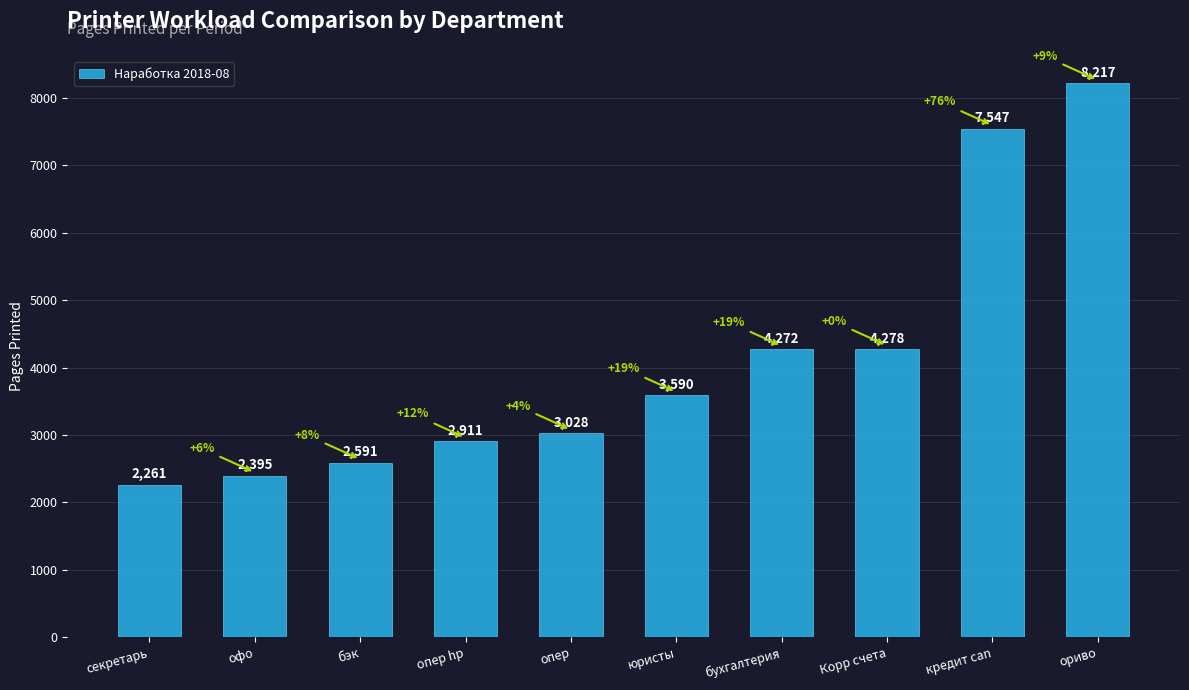

How many bars are there in total?

10